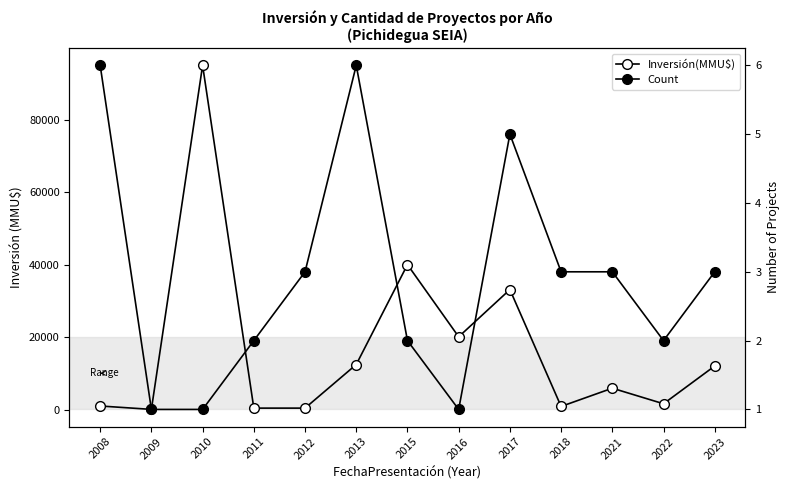

At how many categories does at least one series exceed 10993?

6